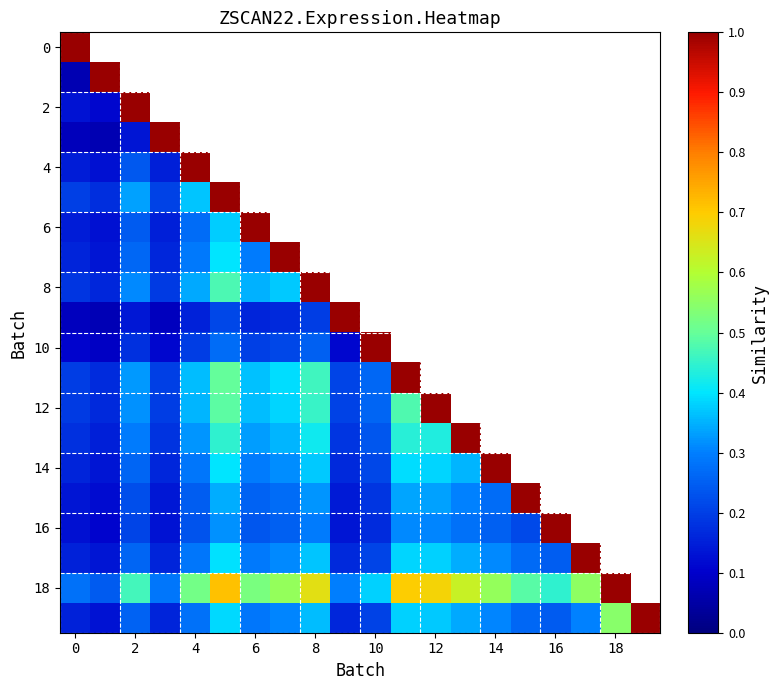

How many values in 2 are above zero?

3